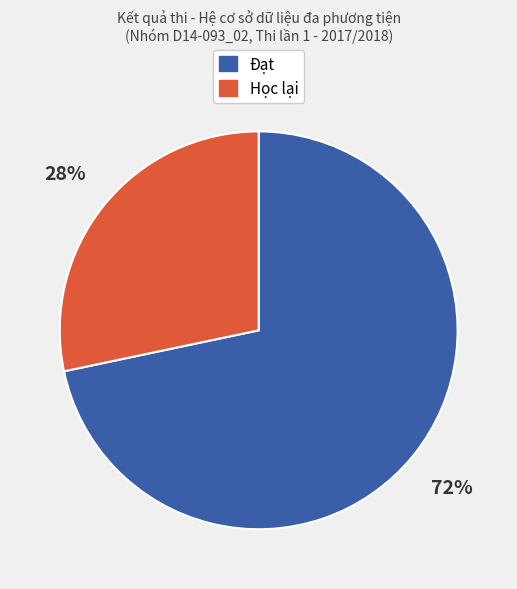

To the nearest percent, what is the average slice percentage?

50%